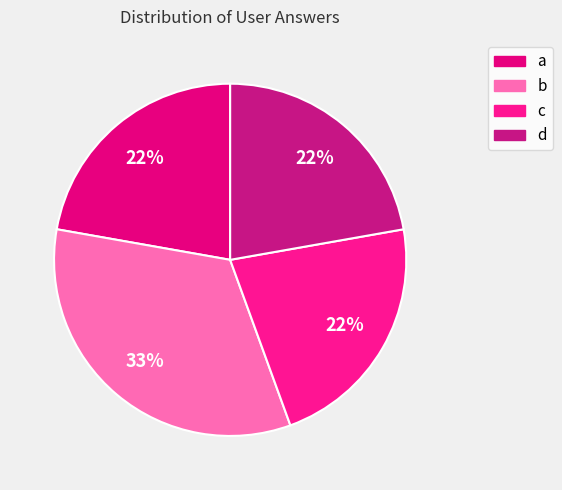

Combined, what portion of the pie is a and b?

55.6%